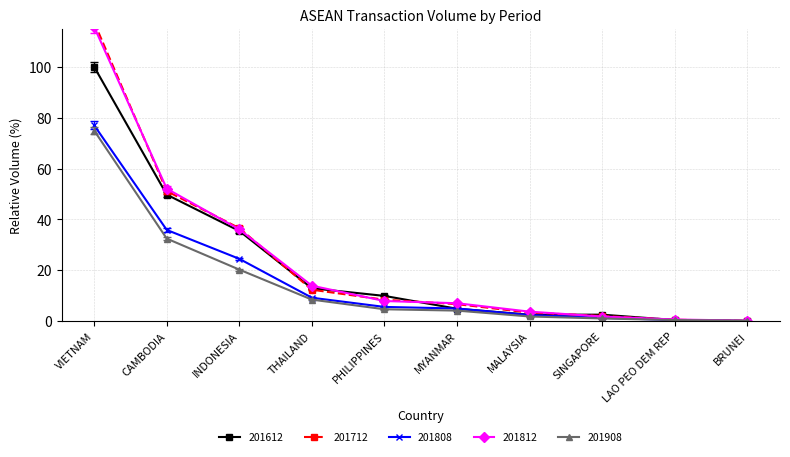

What are all the series names shown in the legend?

201612, 201712, 201808, 201812, 201908